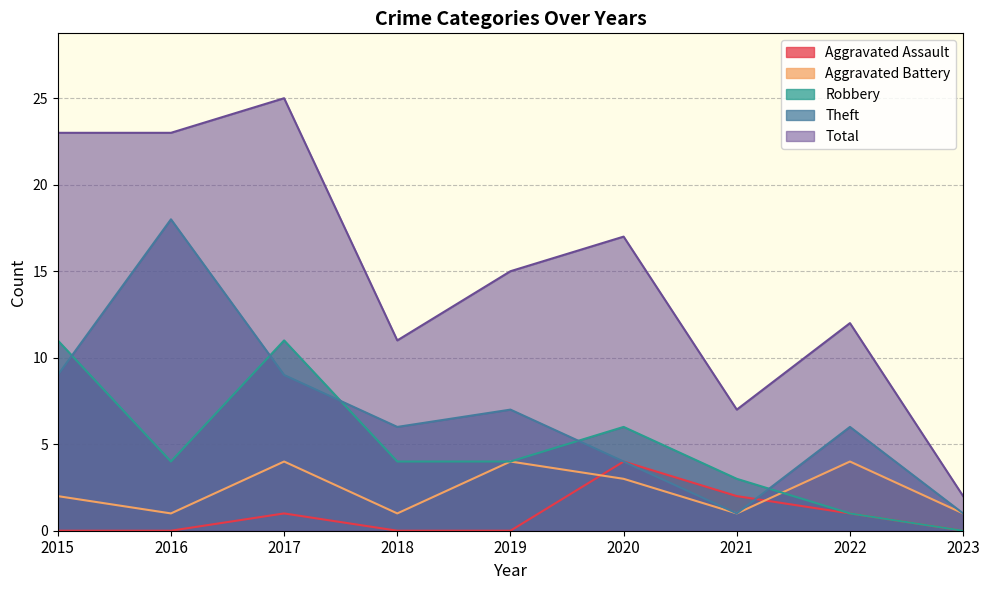

Is it true that Aggravated Assault equals 1 at 2023?

False